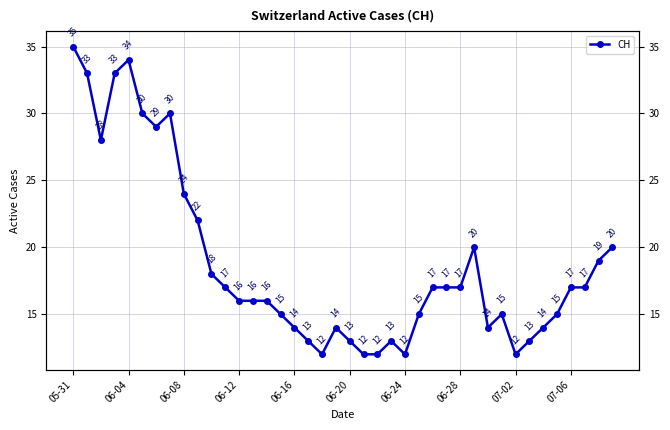

How many values exceed 17?

14